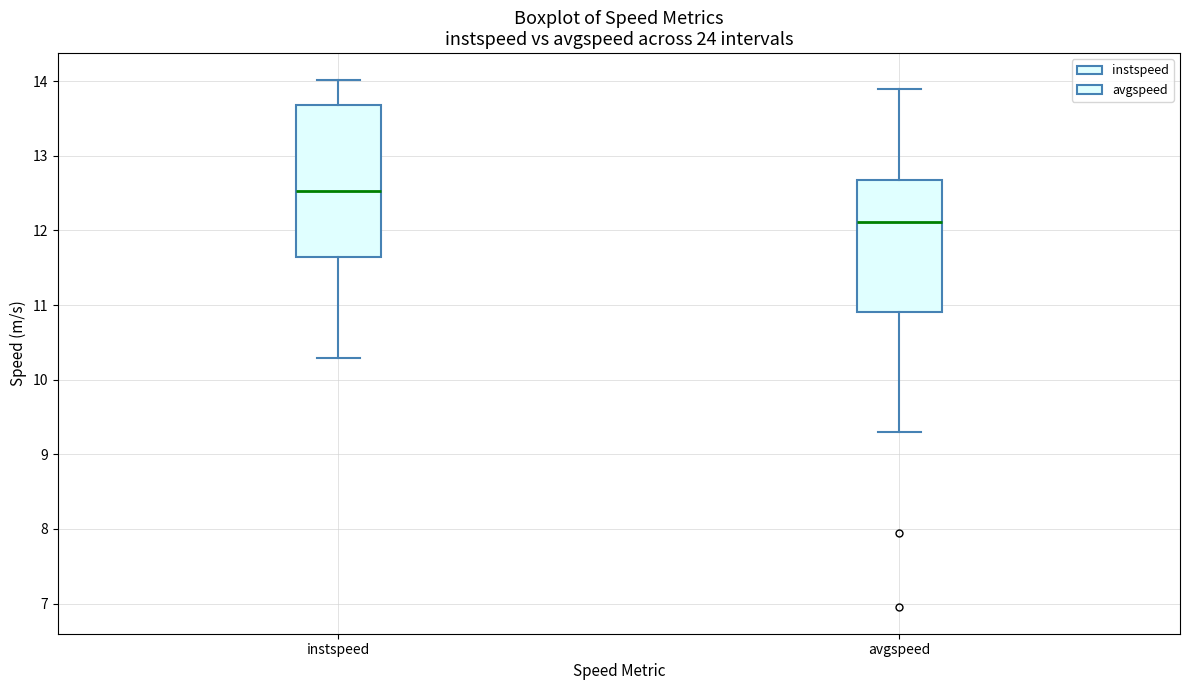

Which box has the lowest median line?

avgspeed